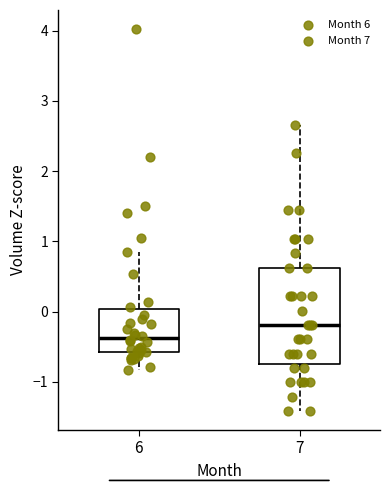

Where does the upper whisker of the box at x = 6 end on the y-axis? The values are not printed on the chart, so give them approximately, as read against the axis.

0.9